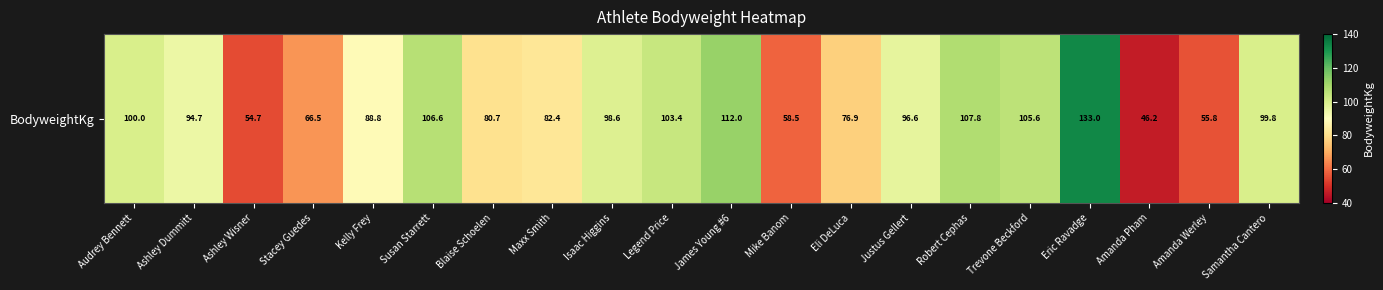

What is the change in value from Trevone Beckford to Samantha Cantero?

-5.8